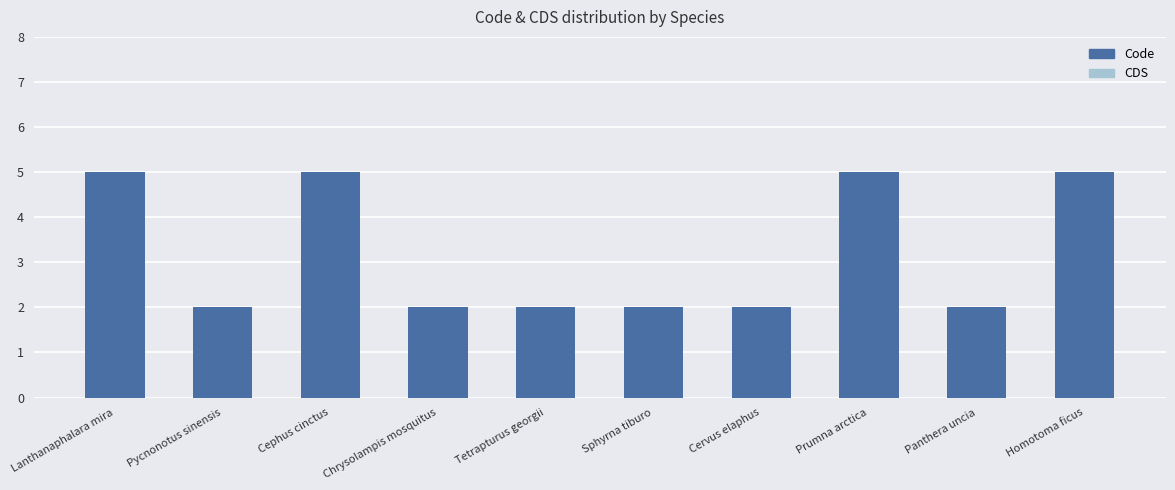

Are the bars horizontal?

No